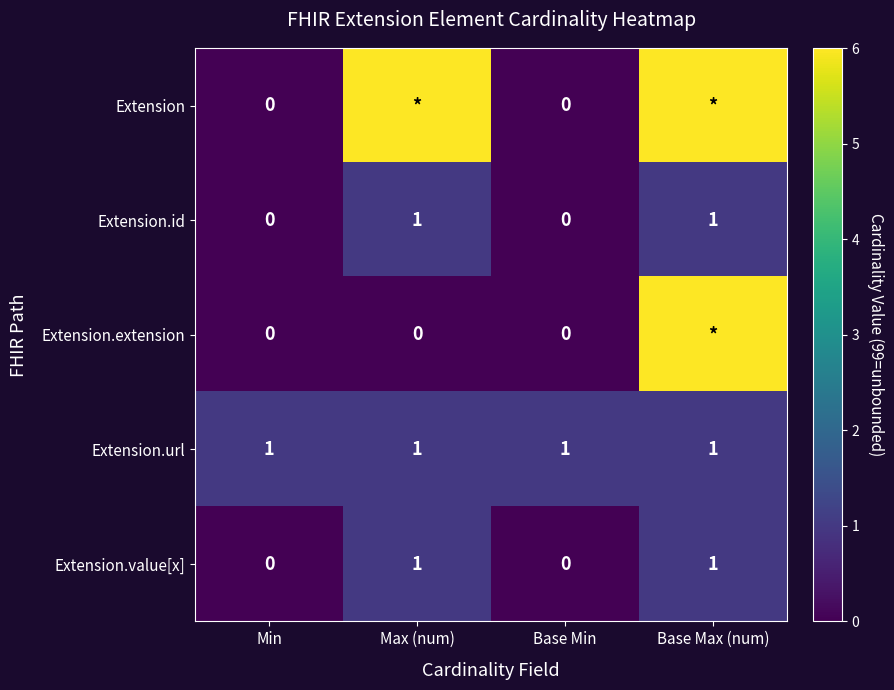

True or false: Extension.url has a value of 1 at Max (num).

True